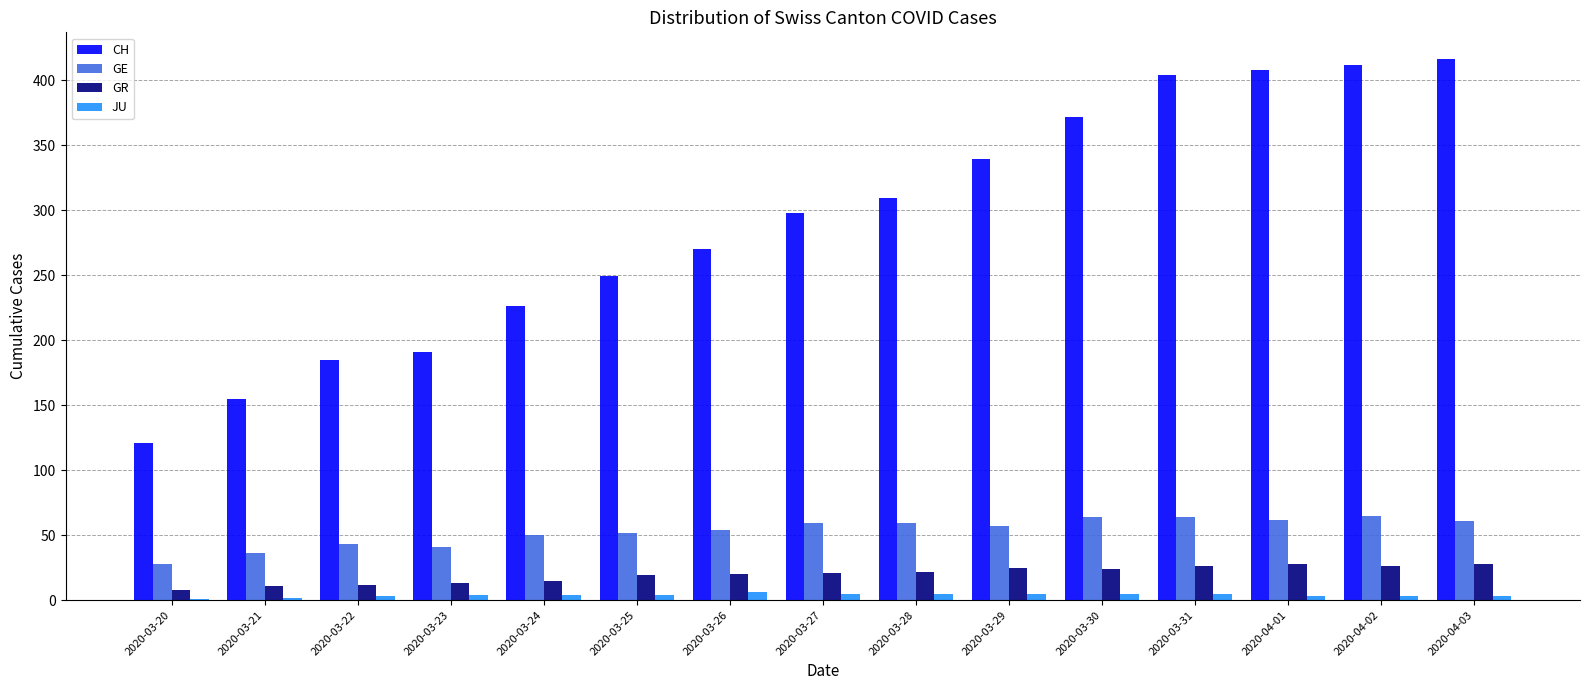

Which series changed the most between 2020-03-29 and 2020-04-02?

CH